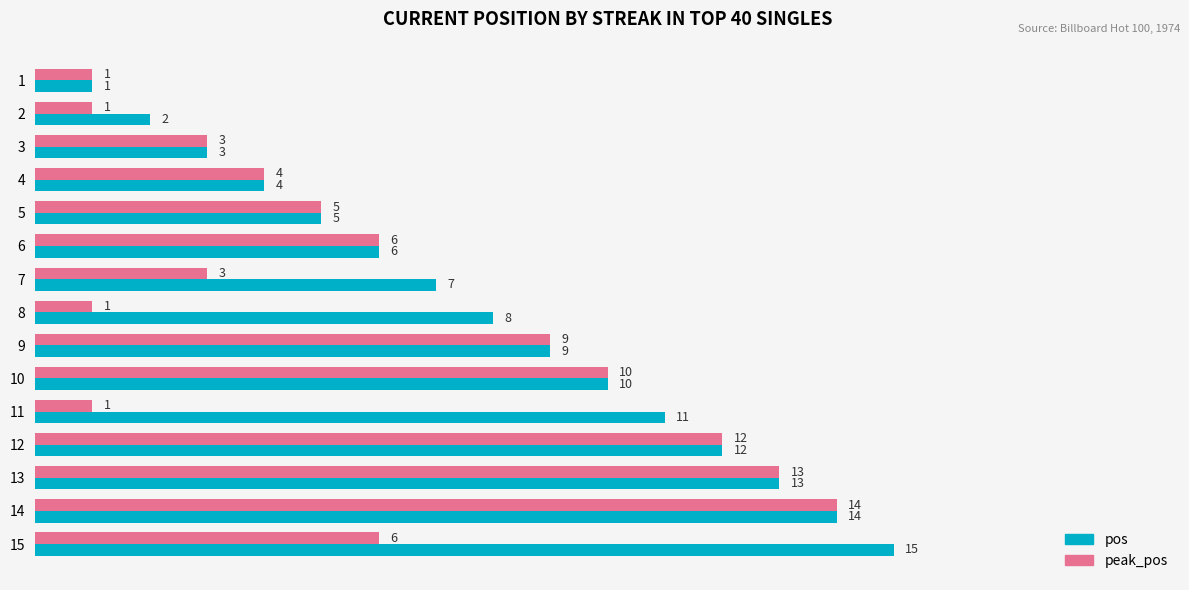

Which category has the highest value in the pos series?

15